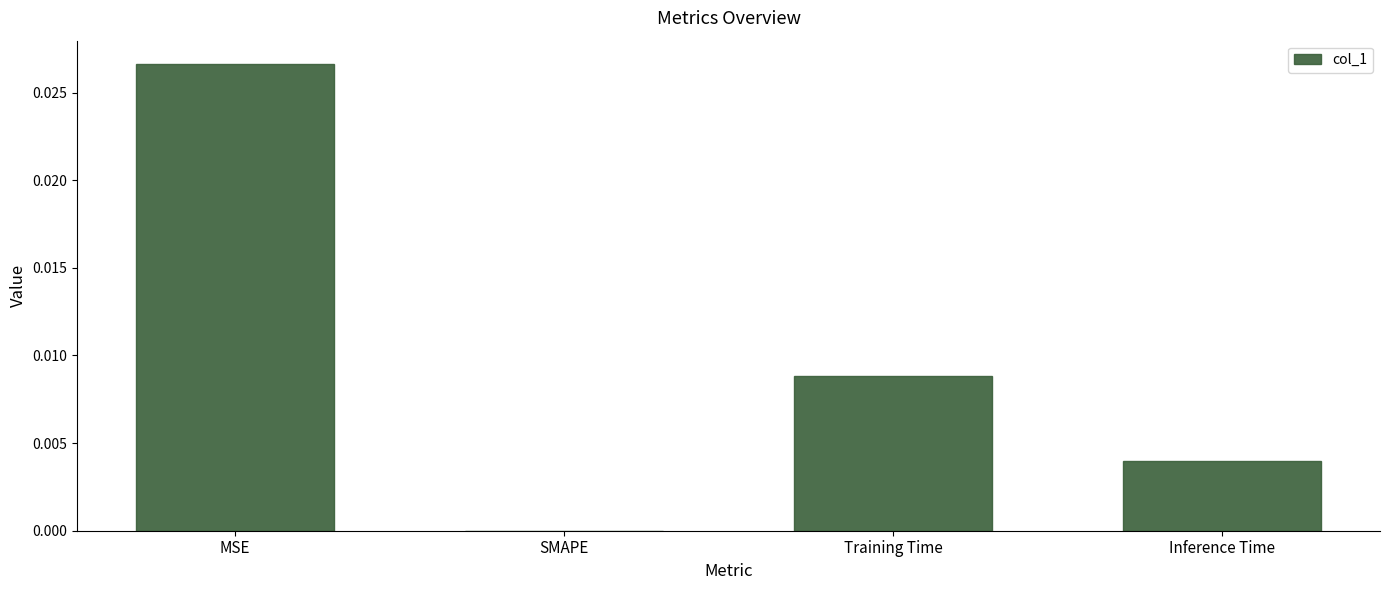

At which label is the value closest to 0?

SMAPE